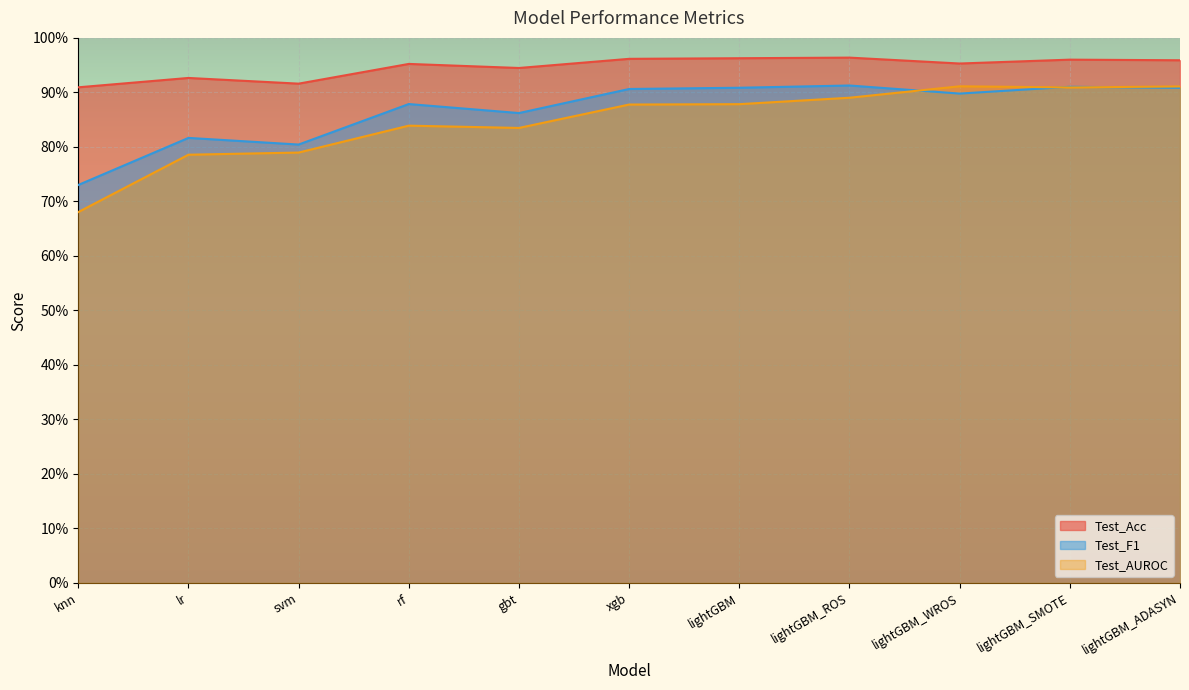

At which category does Test_AUROC reach its first local peak?

rf